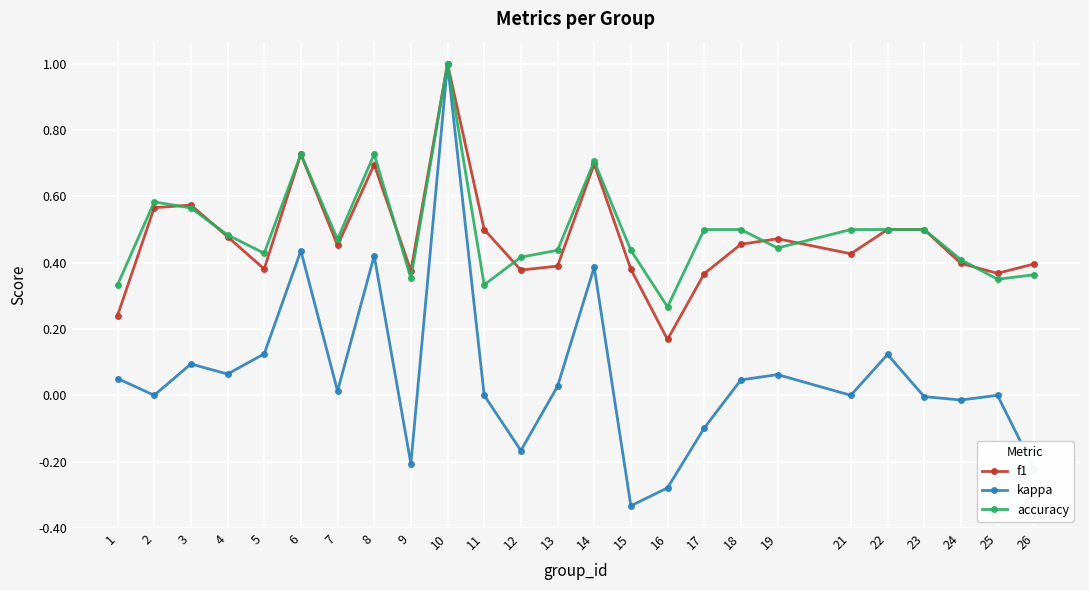

How many interior local valleys does the f1 series have?

7